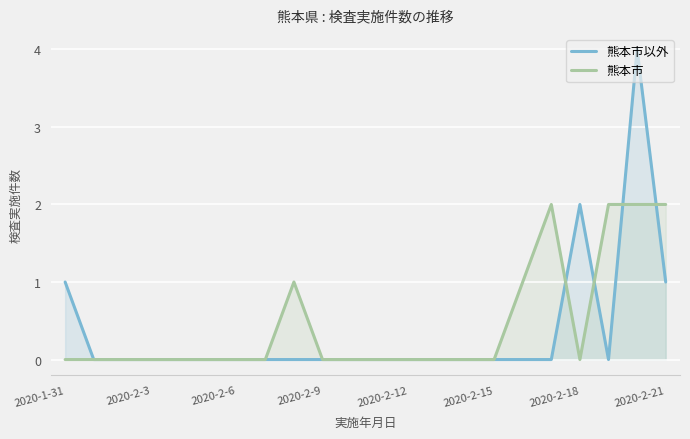

What is the difference between the second highest and second lowest values in the 熊本市以外 series?

2